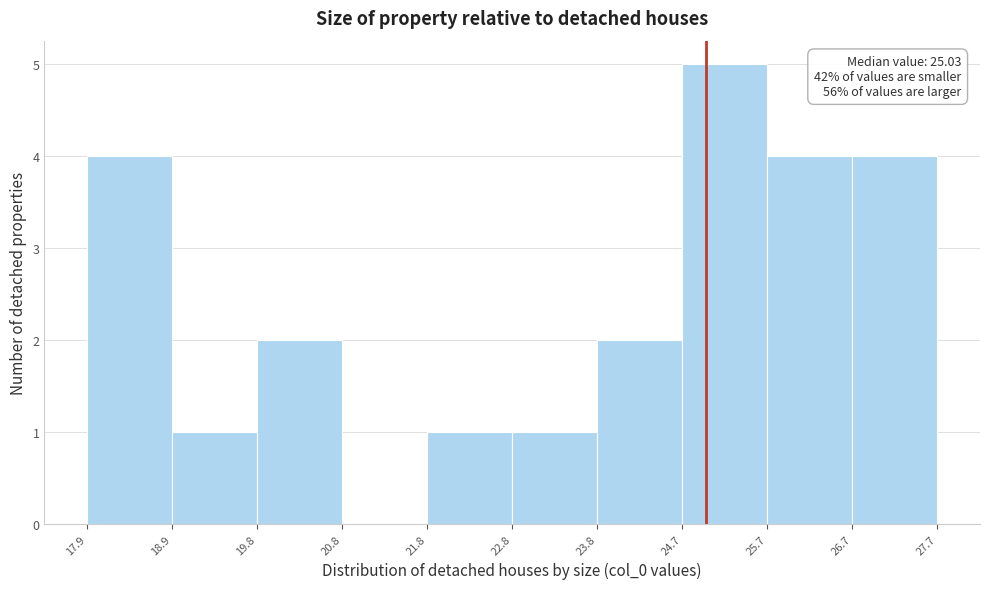

Over which range of the x-axis is the bar tallest?

24.7 to 25.7